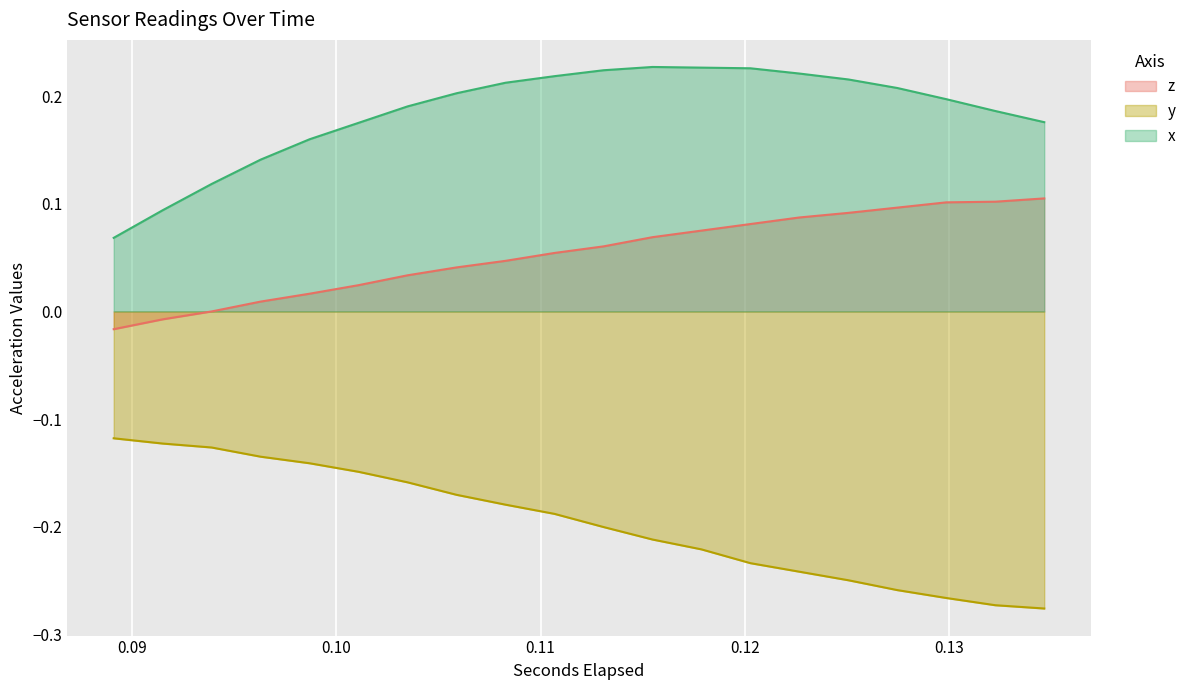

True or false: y has more than 1 interior local peaks.

False